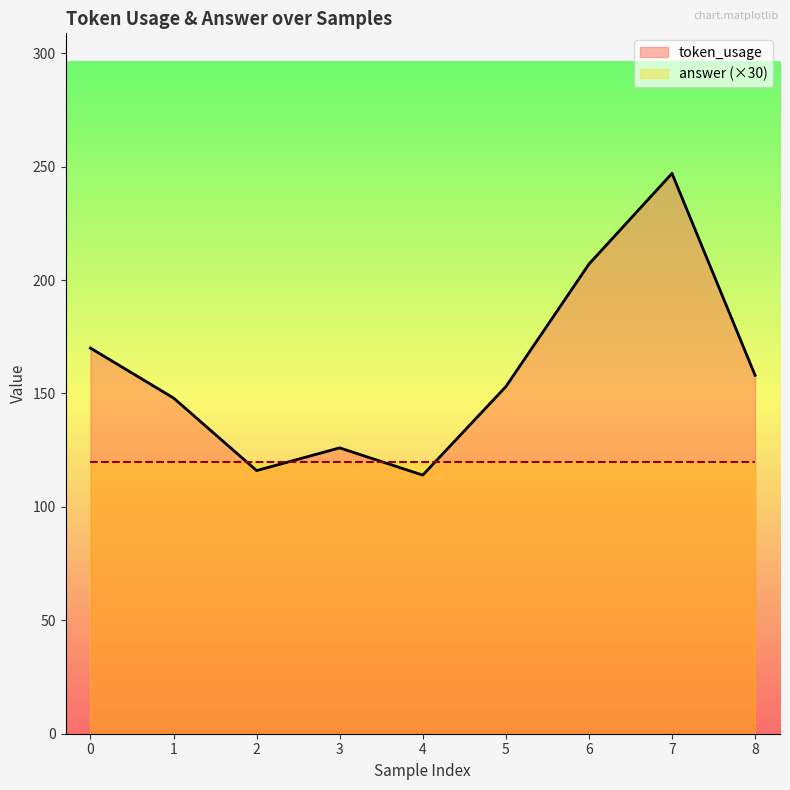

At which category does the chart reach its minimum across all series?

4